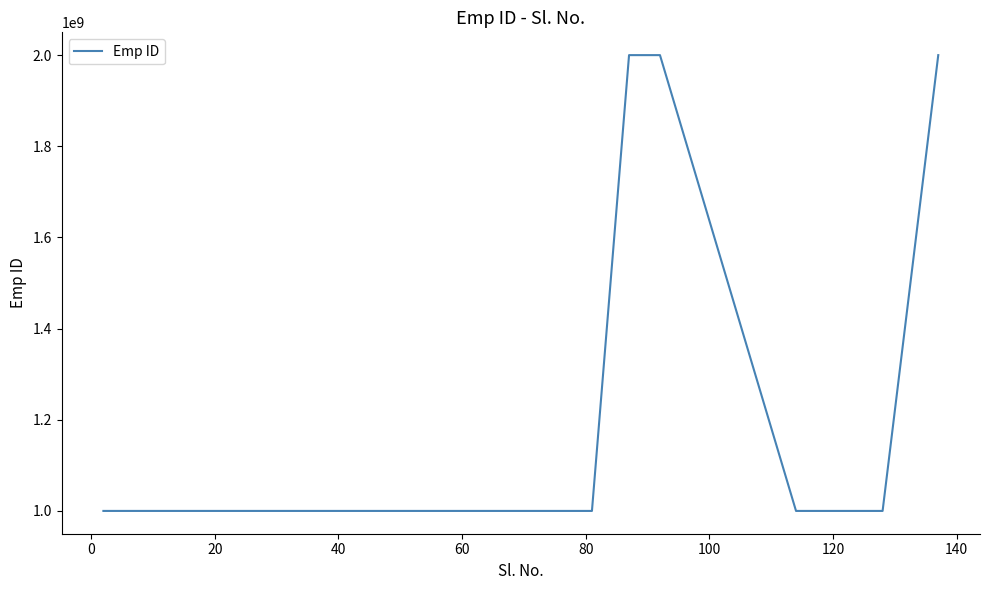

Is this an area chart (filled region under the line)?

No